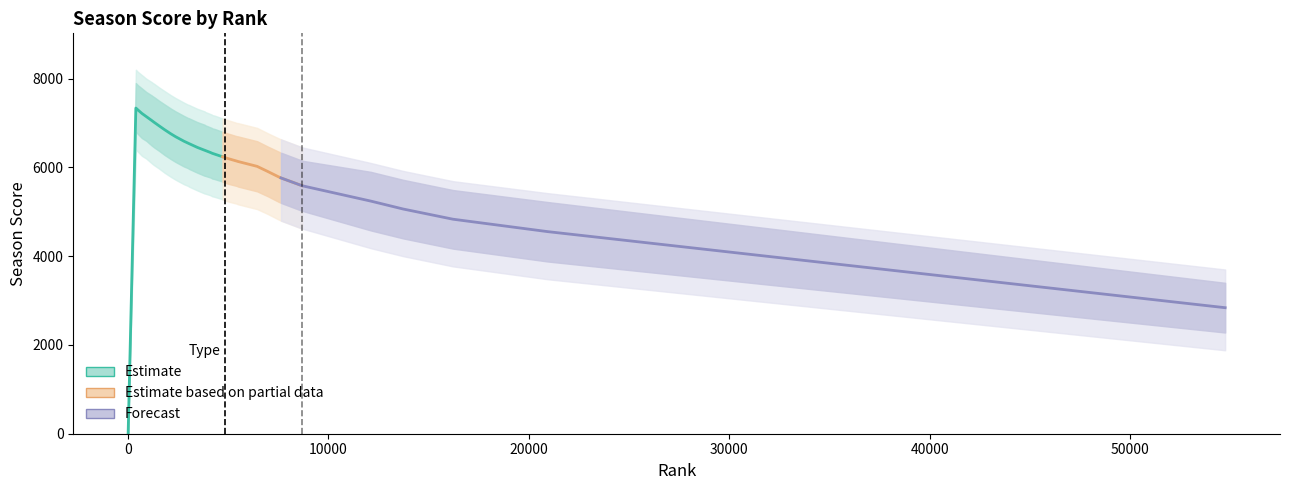

Approximately how many times larger is the value at 6968 compared to 2785?

0.9